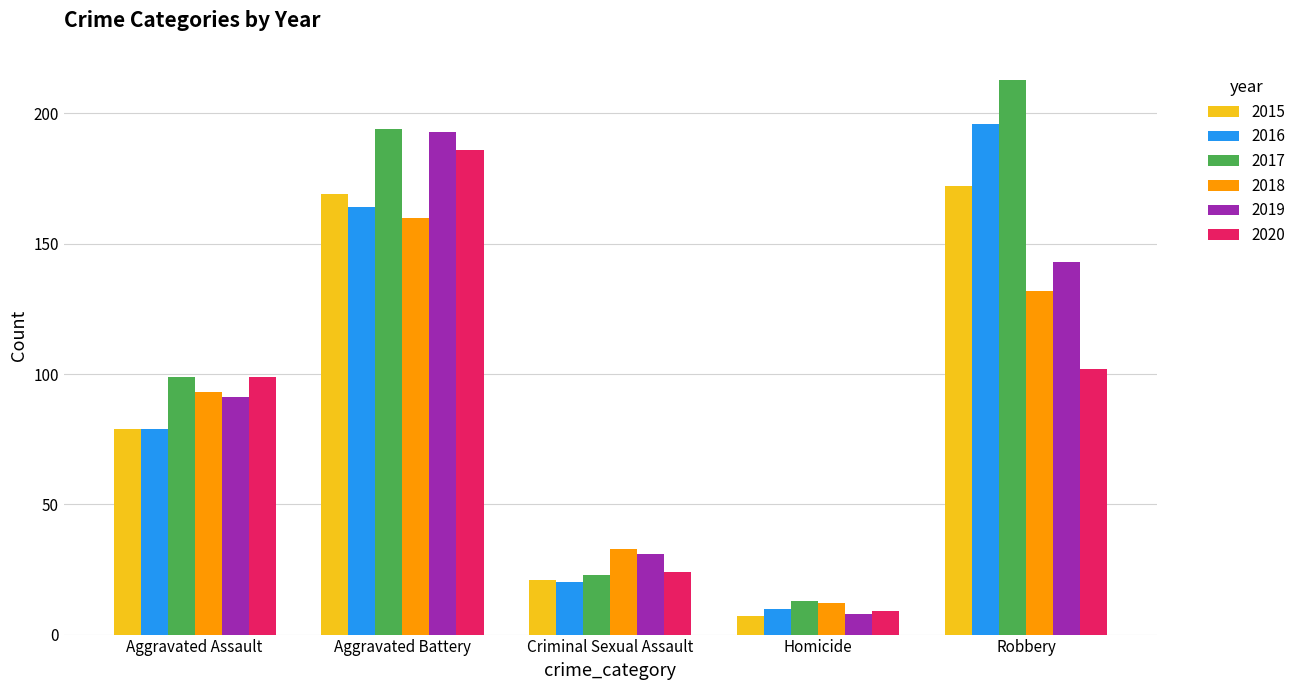

Which series has the widest spread of values?

2017